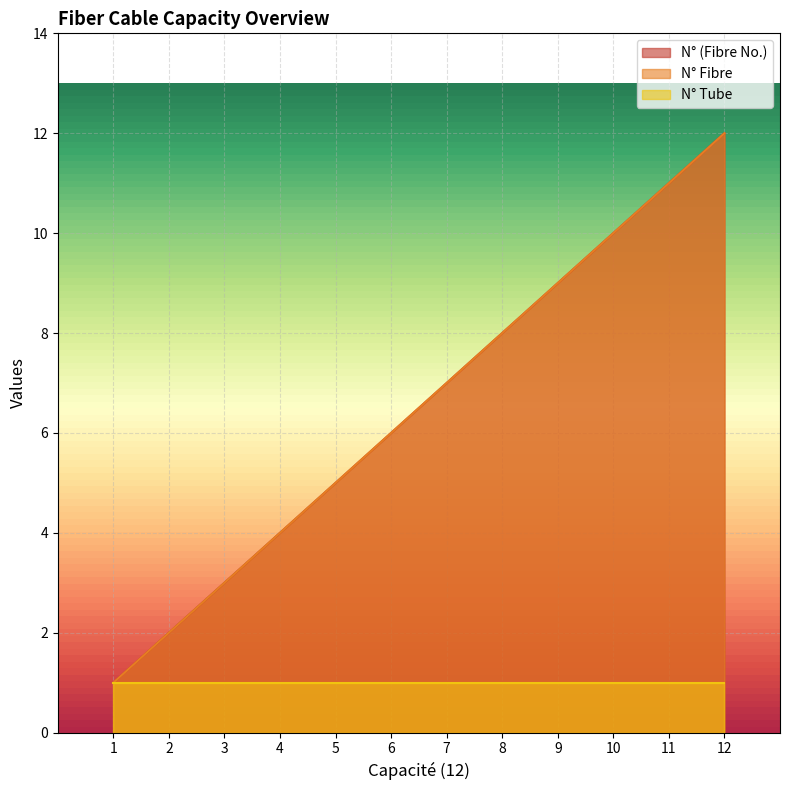

How many values in the N° (Fibre No.) series are below 7?

6